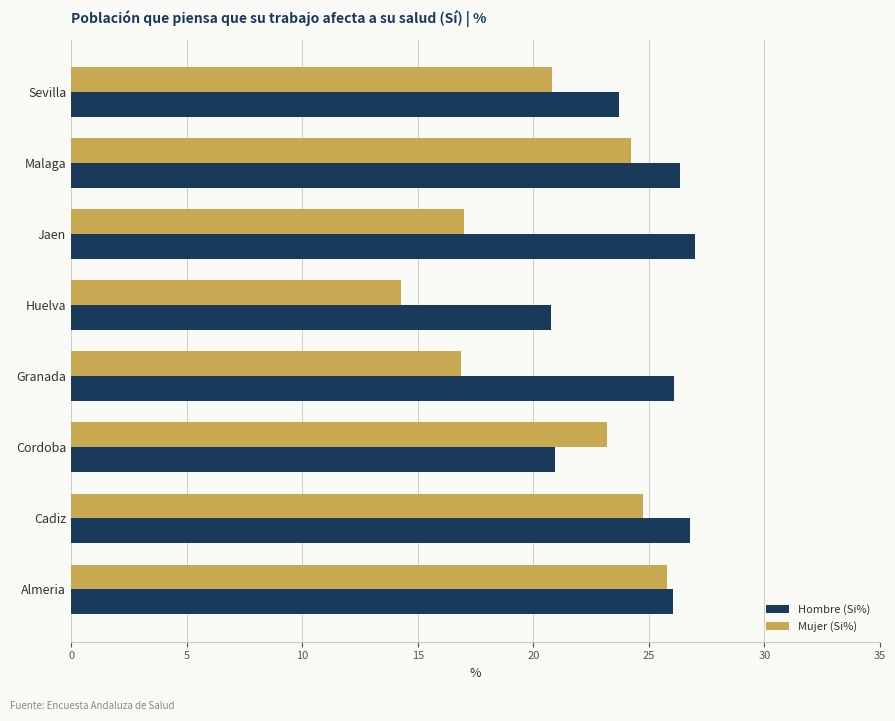

Rank the series at Jaen from highest to lowest value.

Hombre (Si%), Mujer (Si%)